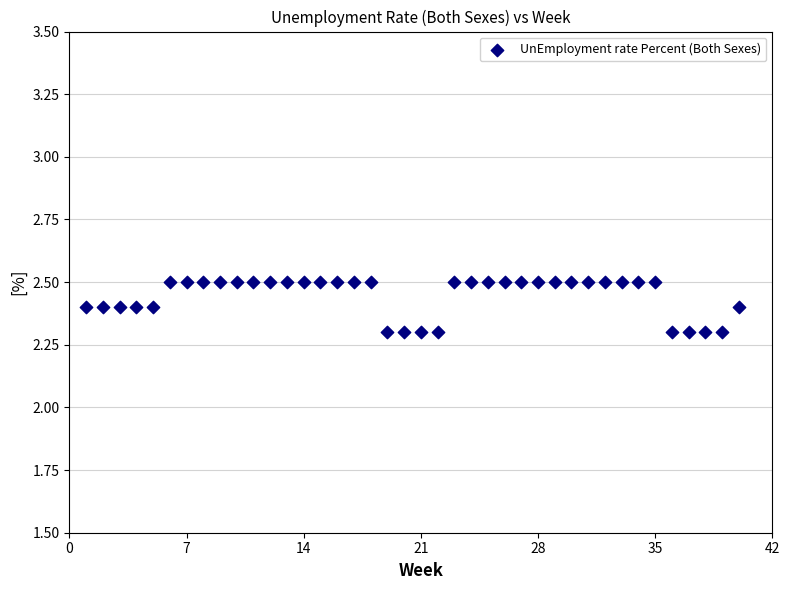

What is the range of X values (max minus min)?

39.0